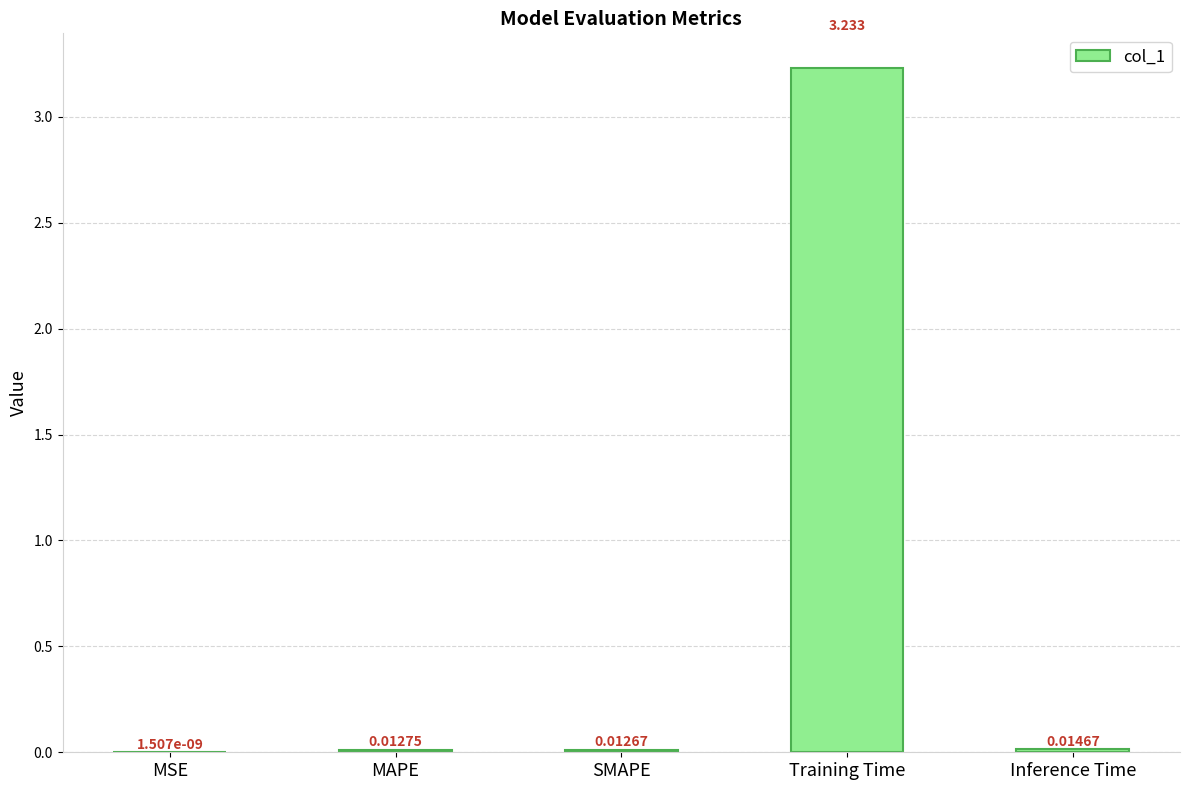

Where is the data nearest to the value 1?

Inference Time